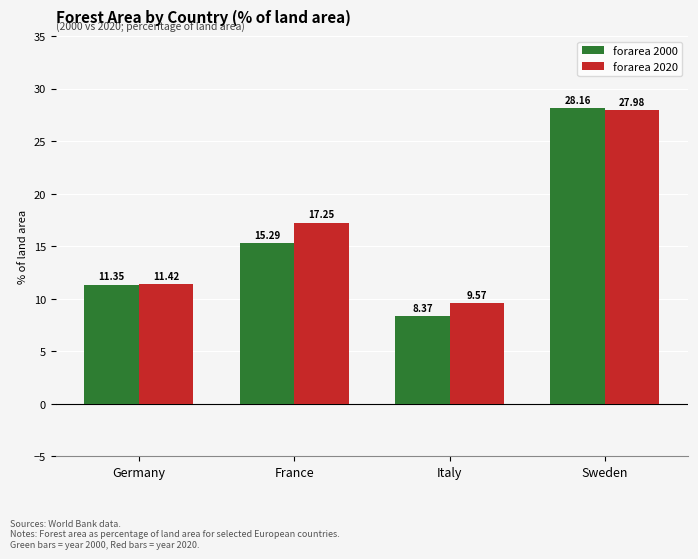

What is the difference between the maximum and minimum values in the forarea 2000 series?

19.8